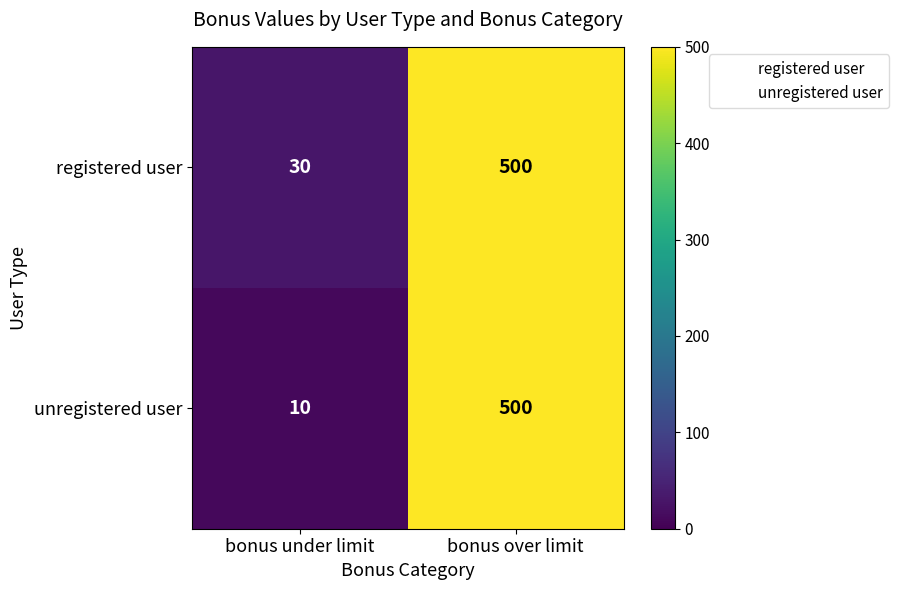

True or false: unregistered user has a value of 768 at bonus over limit.

False